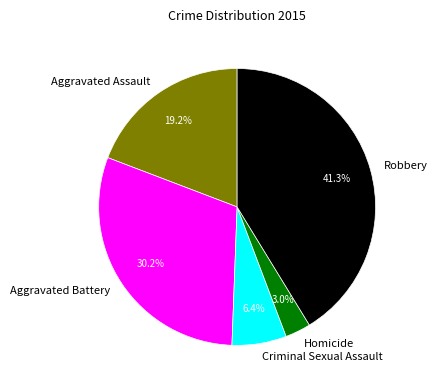

Combined, do Aggravated Battery and Robbery account for over 50%?

Yes